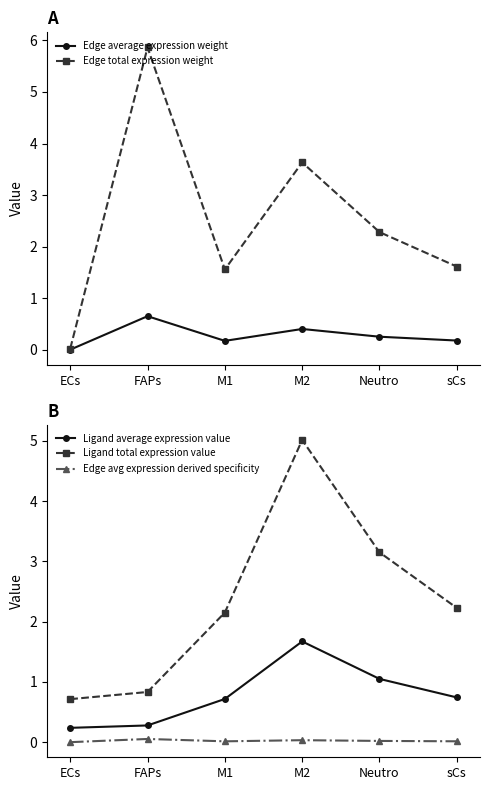

What is the maximum value for Edge avg expression derived specificity?

0.1